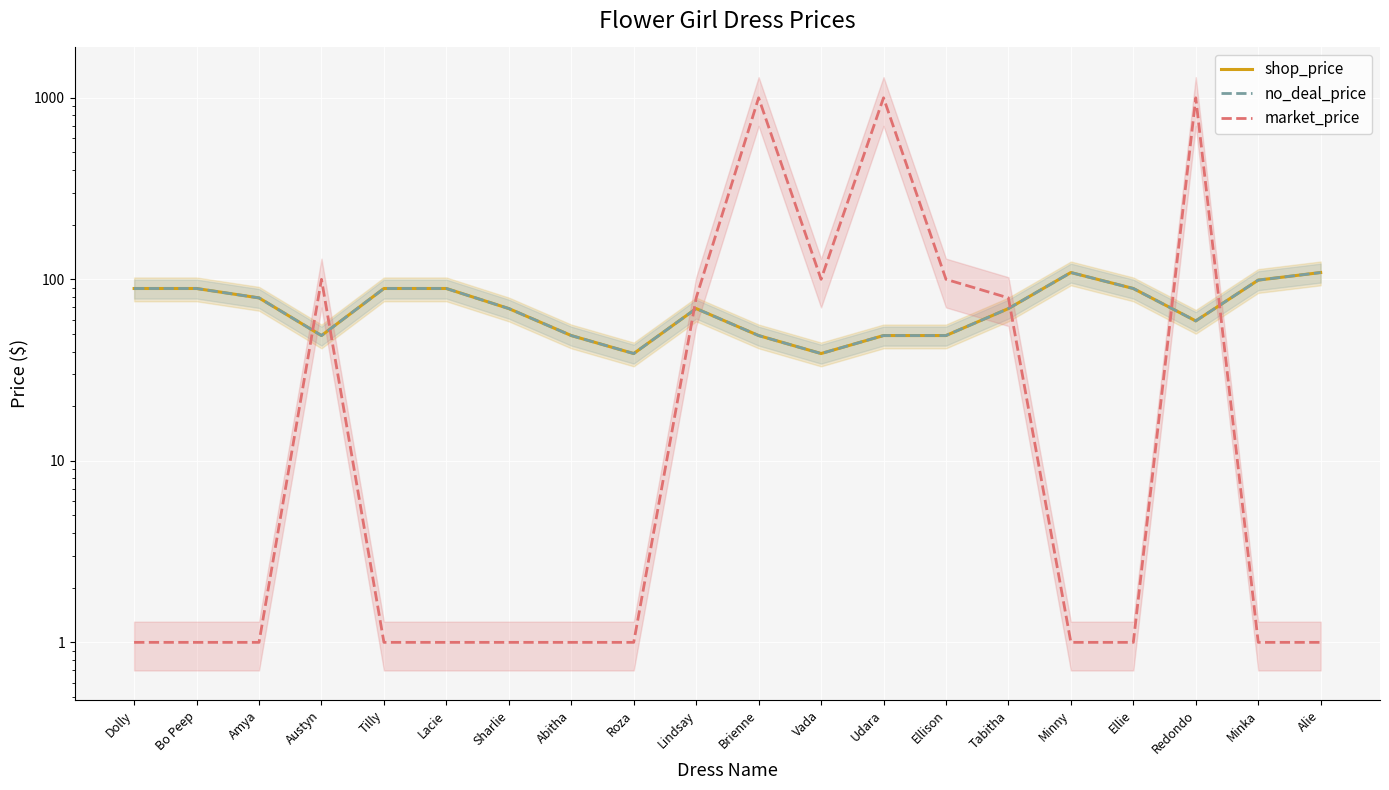

What is the difference between the highest and lowest values at Ellie?

88